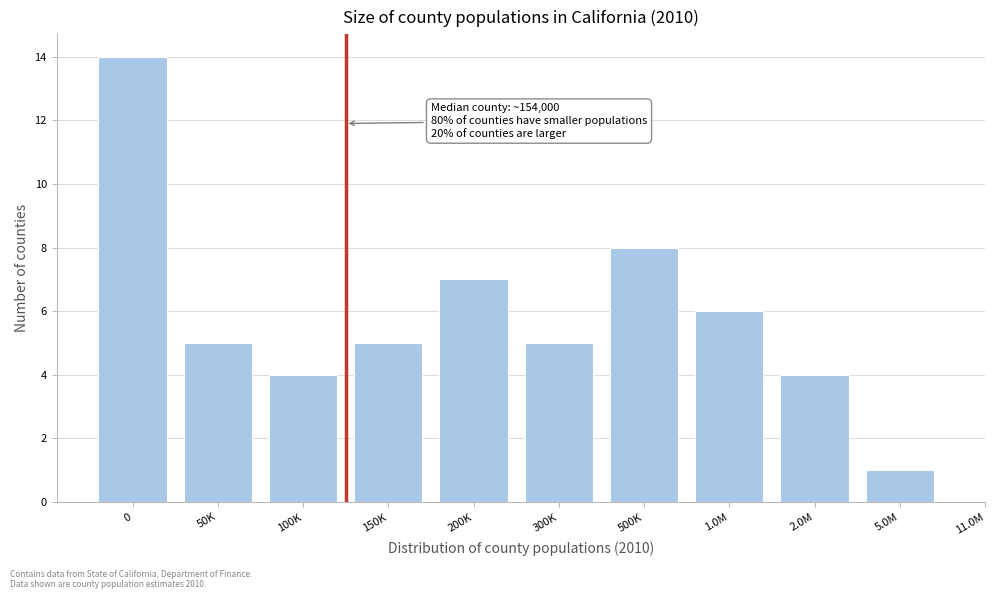

Reading left to right, what are all the values shown in this chart?

0=14	50K=5	100K=4	150K=5	200K=7	300K=5	500K=8	1.0M=6	2.0M=4	5.0M=1